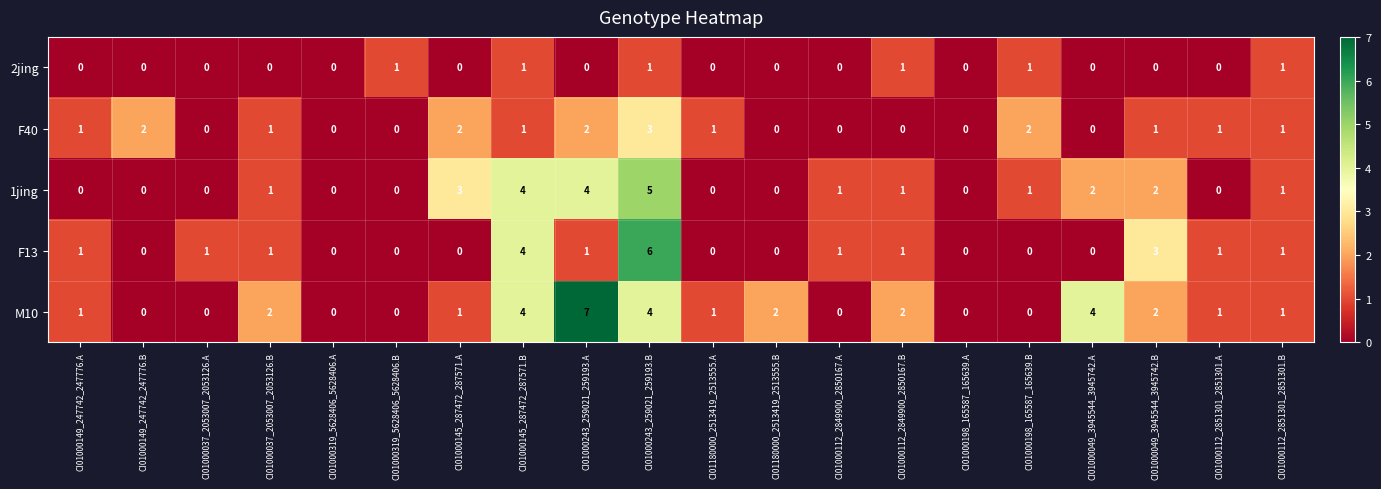

At which category is the sum across all series the highest?

CI01000243_259021_259193.B